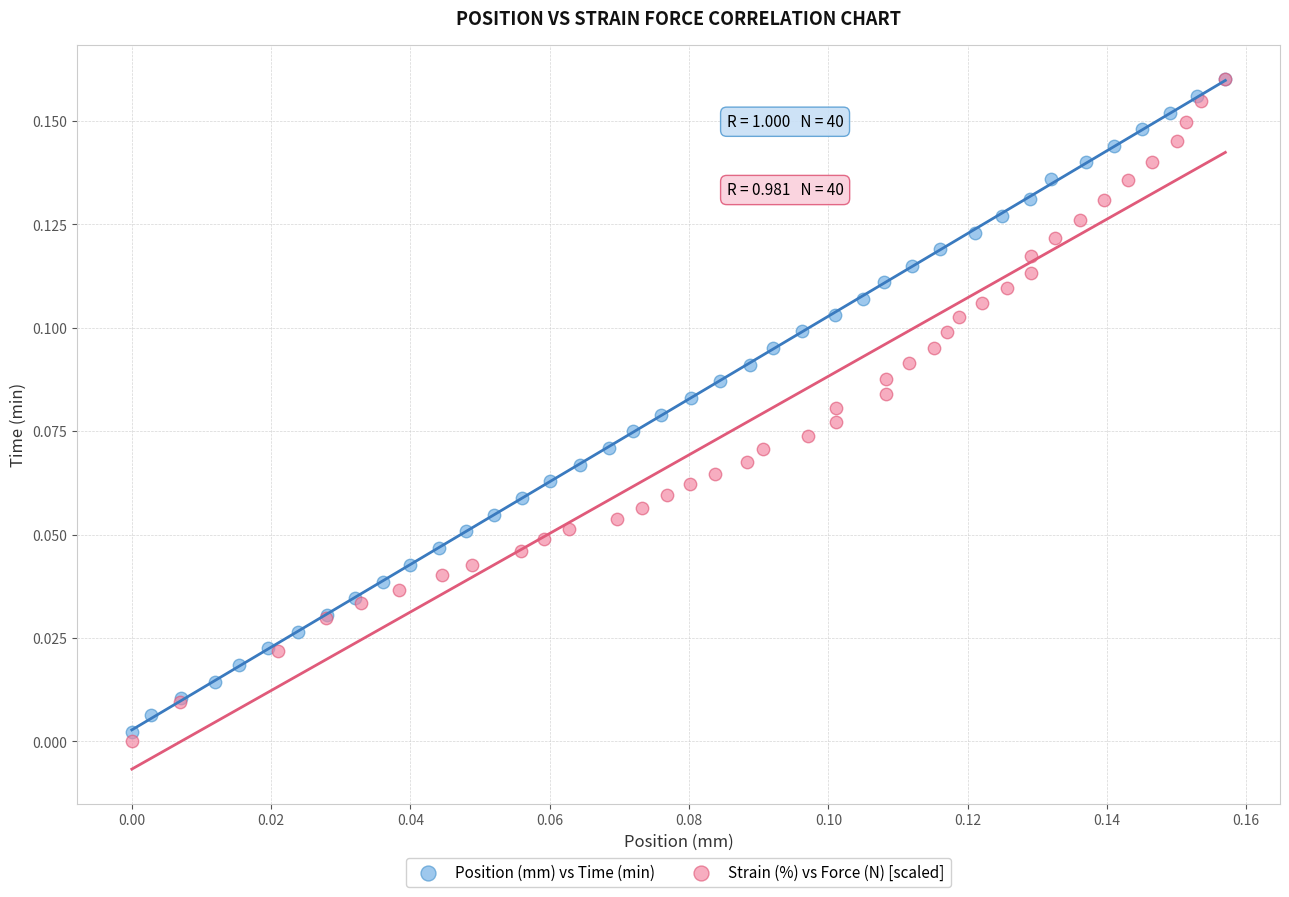

Which series reaches the minimum Y coordinate?

Strain (%) vs Force (N) [scaled]